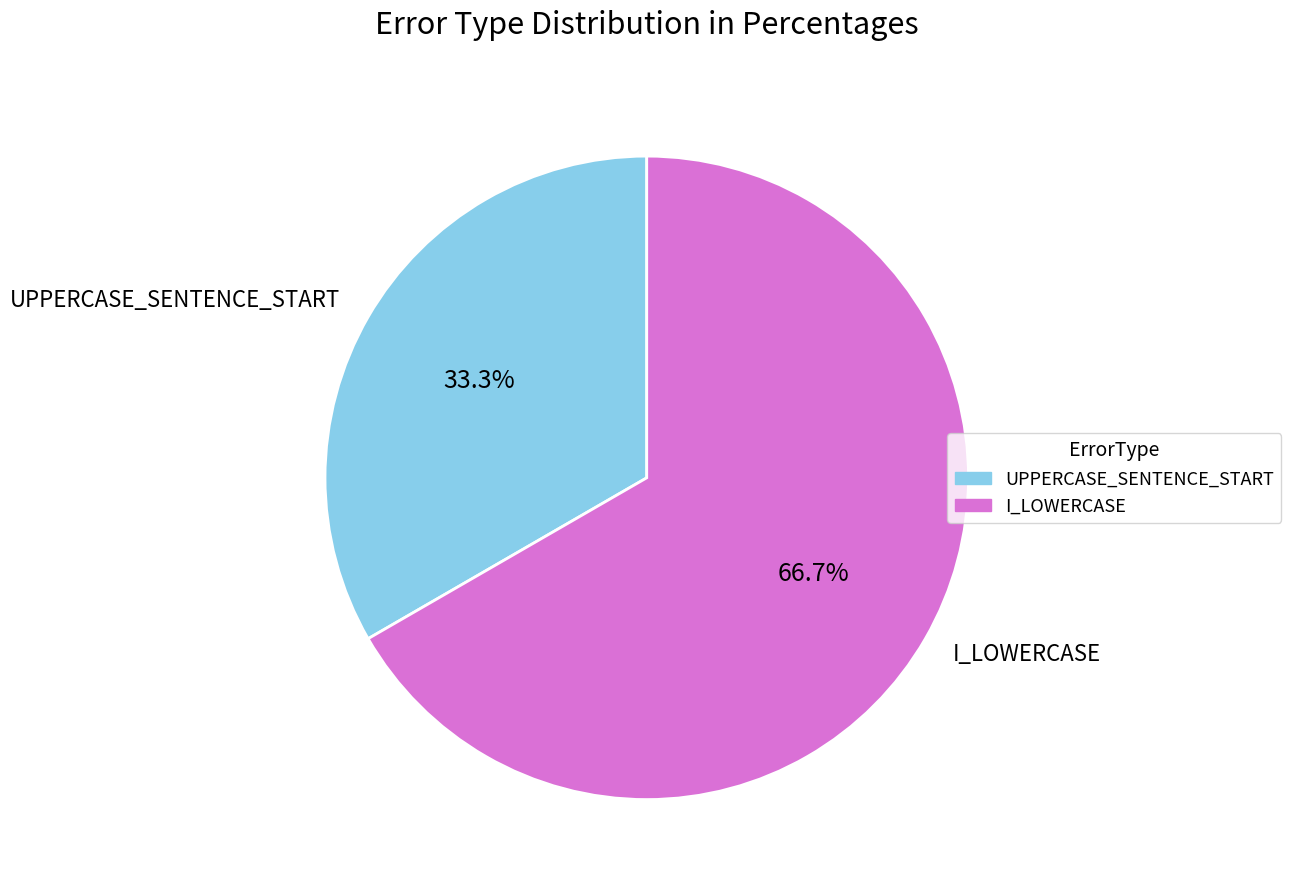

Which category accounts for the majority?

I_LOWERCASE